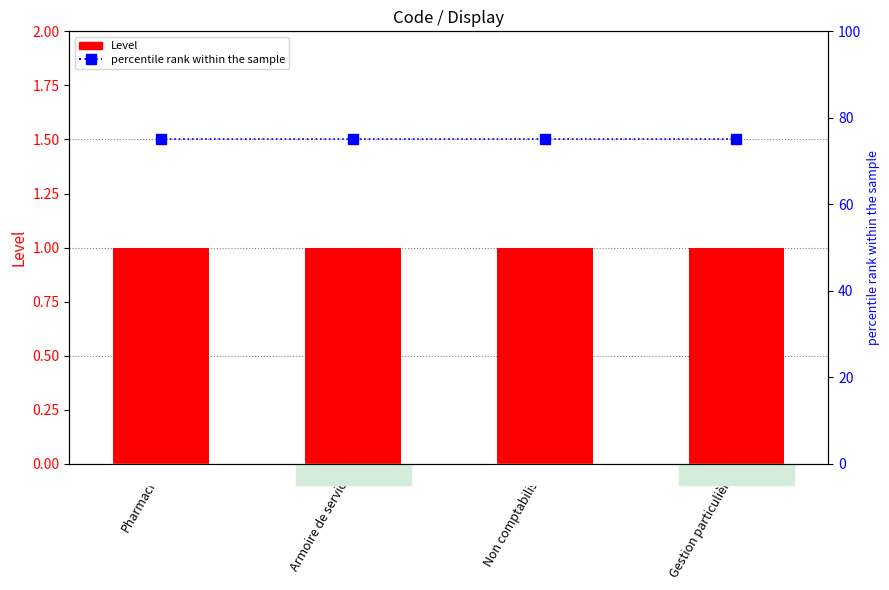

True or false: Level has a value of 1 at Non comptabilisé.

True